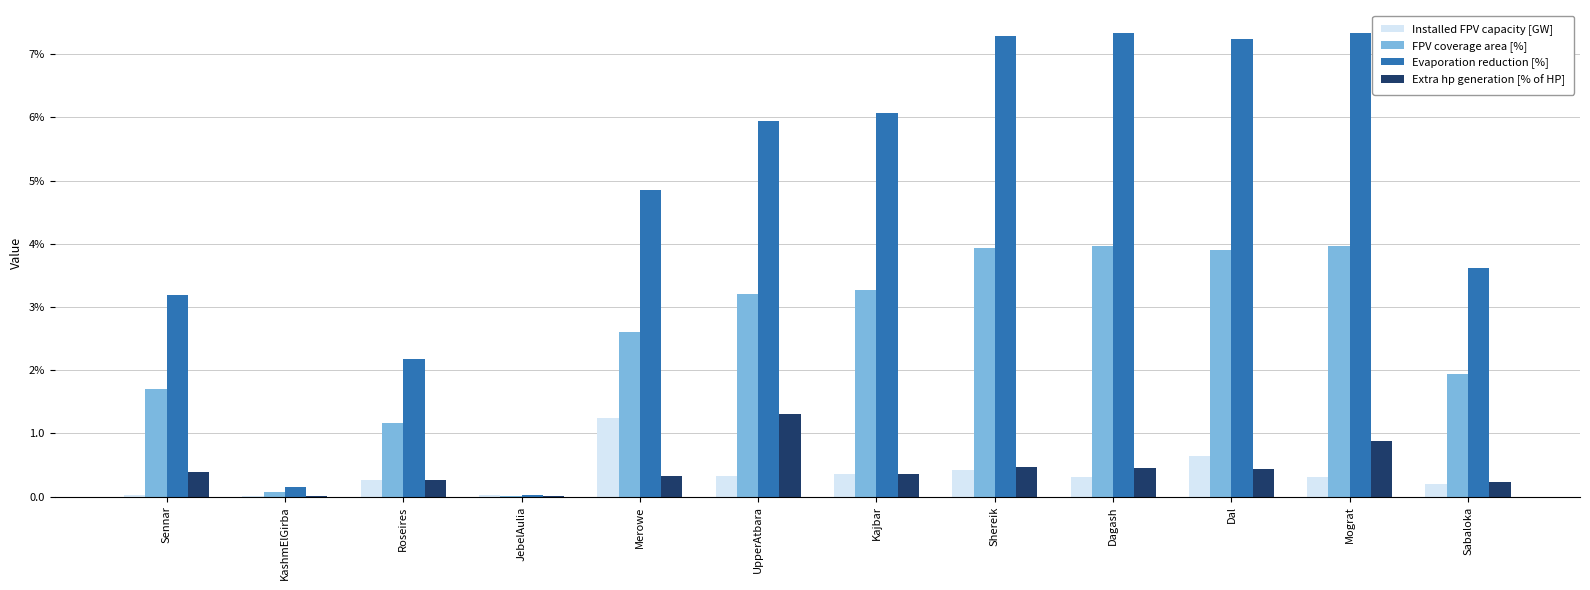

What position from the left is Sennar?

1